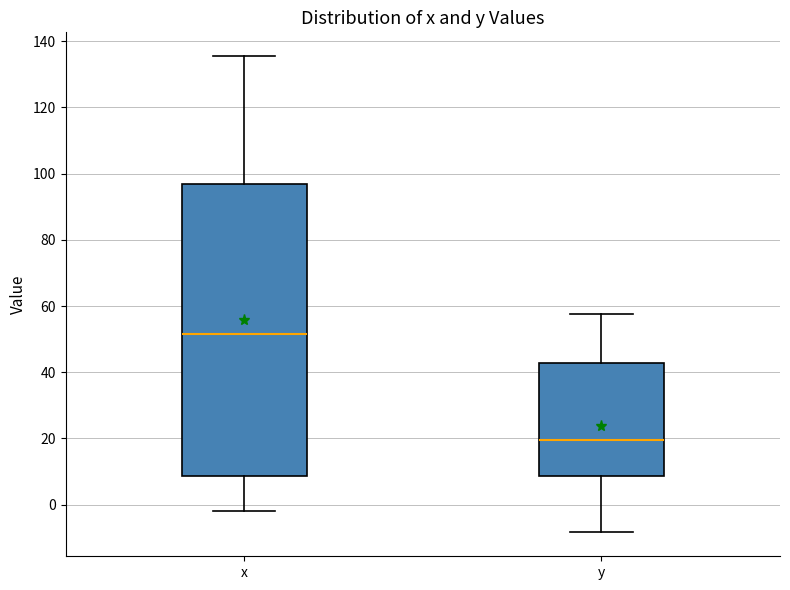

Where does the median line of the box for x sit on the y-axis? The values are not printed on the chart, so give them approximately, as read against the axis.

52